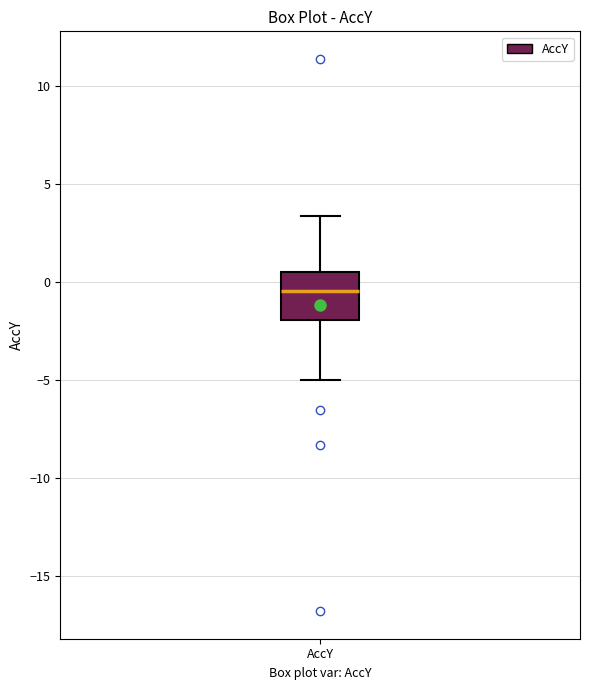

Where does the upper whisker of the box for AccY end on the y-axis? The values are not printed on the chart, so give them approximately, as read against the axis.

3.5